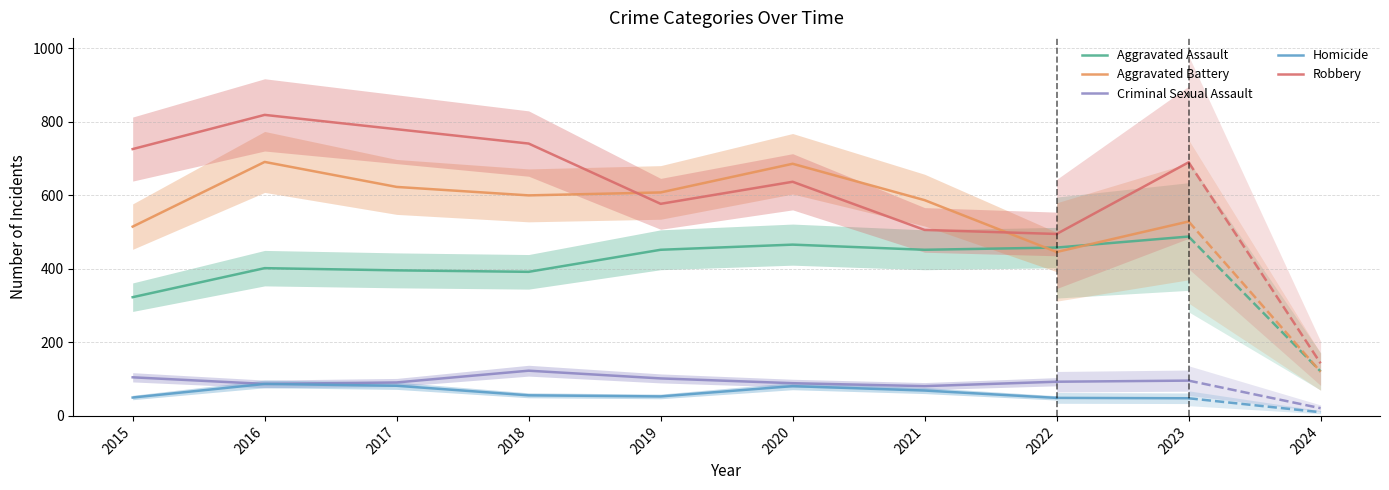

At which category is the sum across all series the highest?

2016